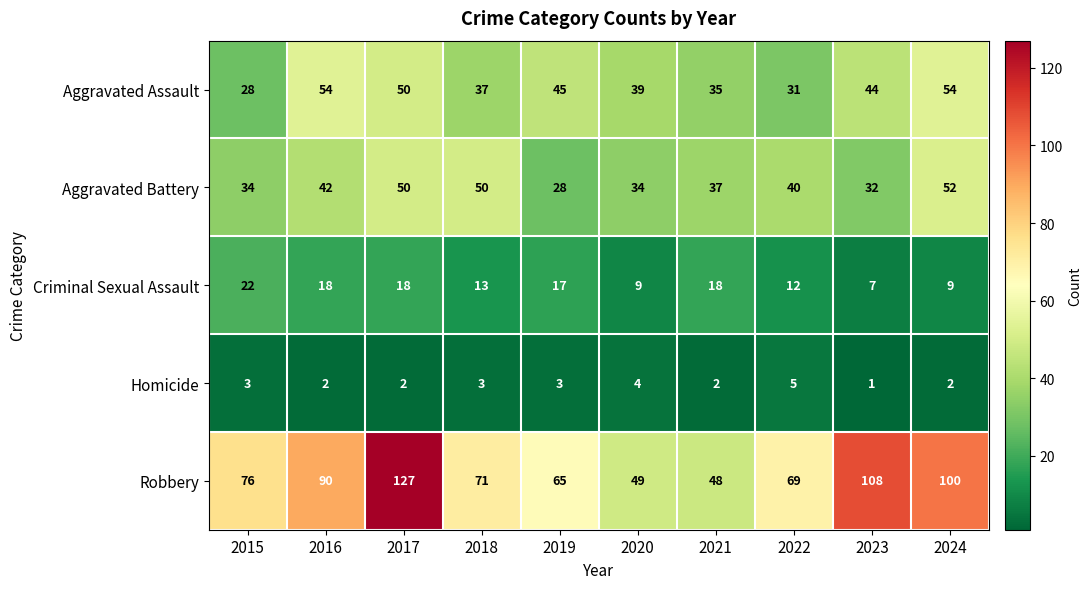

At which category is the sum across all series the highest?

2017